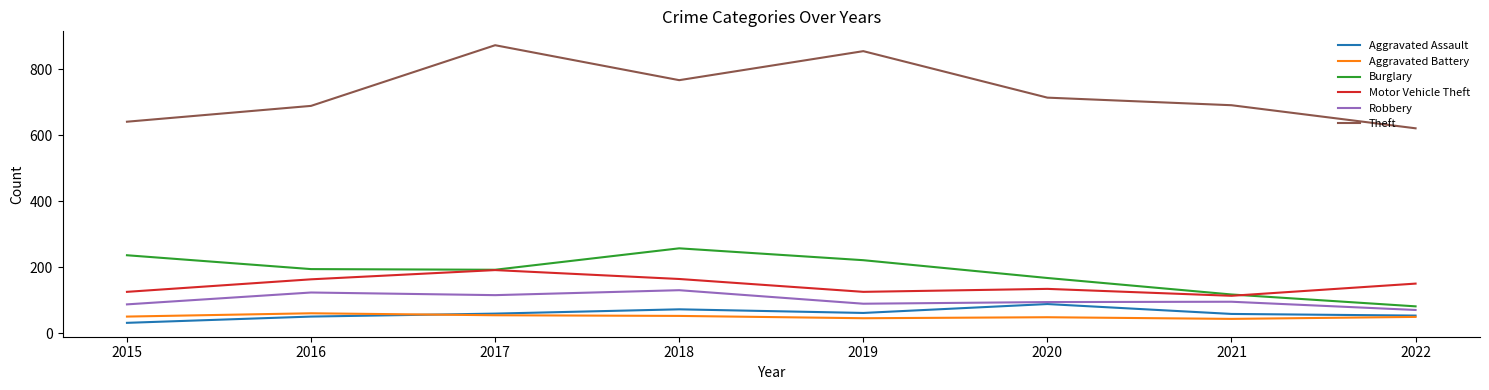

True or false: Motor Vehicle Theft and Aggravated Assault cross at least once.

False